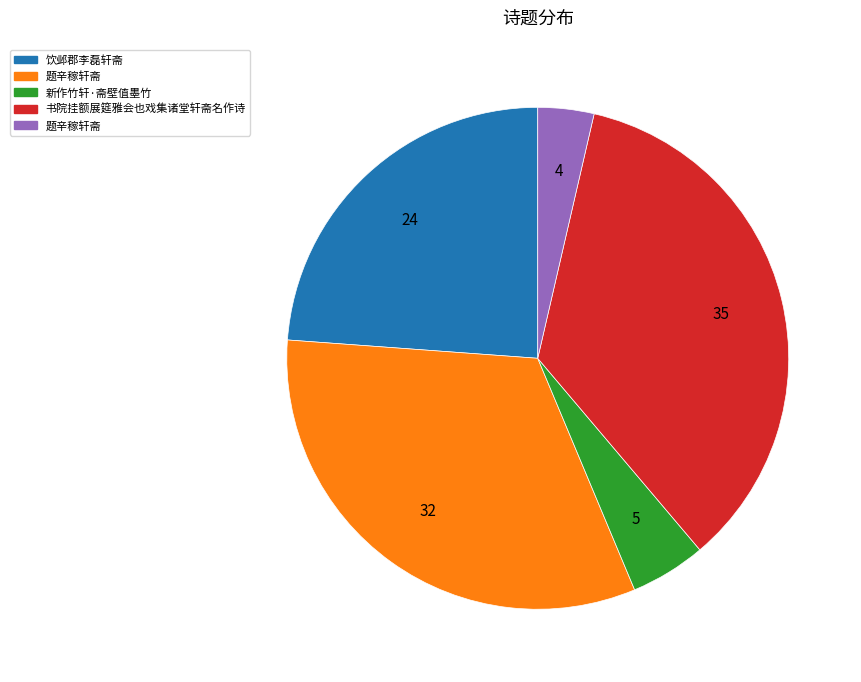

Is there any slice that represents more than half of the pie?

No